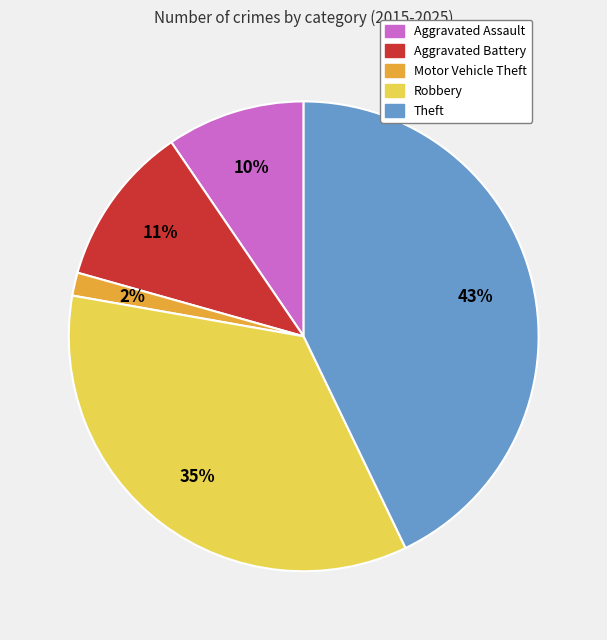

How many segments does this pie chart have?

5